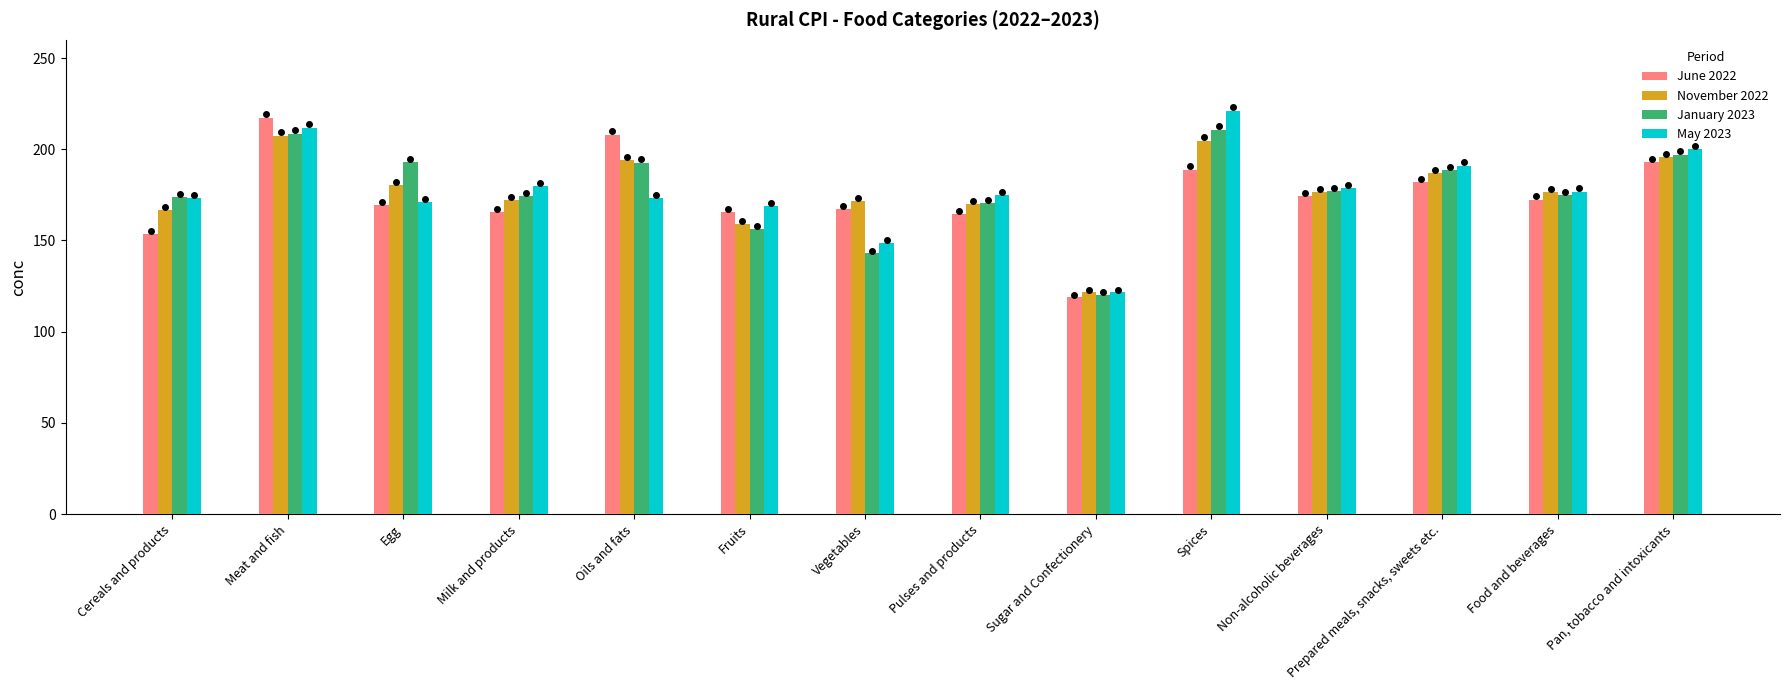

What is the total value across all series at Food and beverages?

700.8